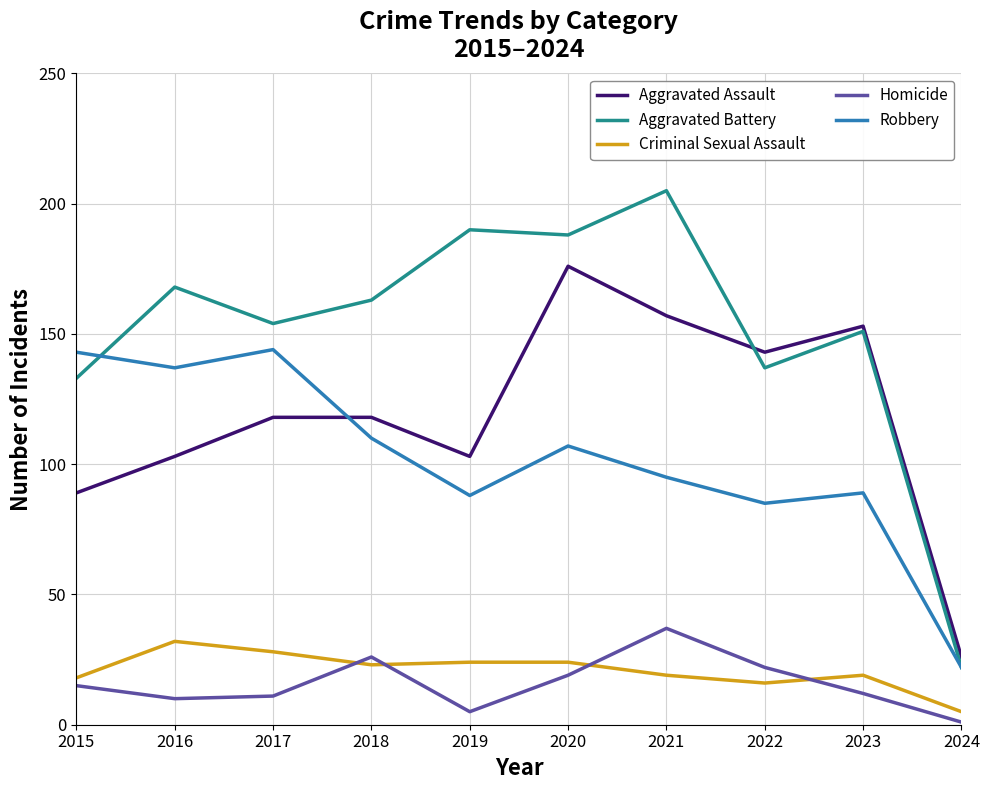

Which category has the lowest value in the Criminal Sexual Assault series?

2024